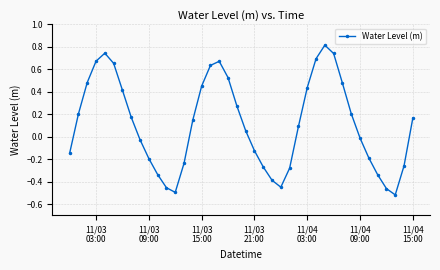

What is the difference between the maximum and second lowest values?

1.3